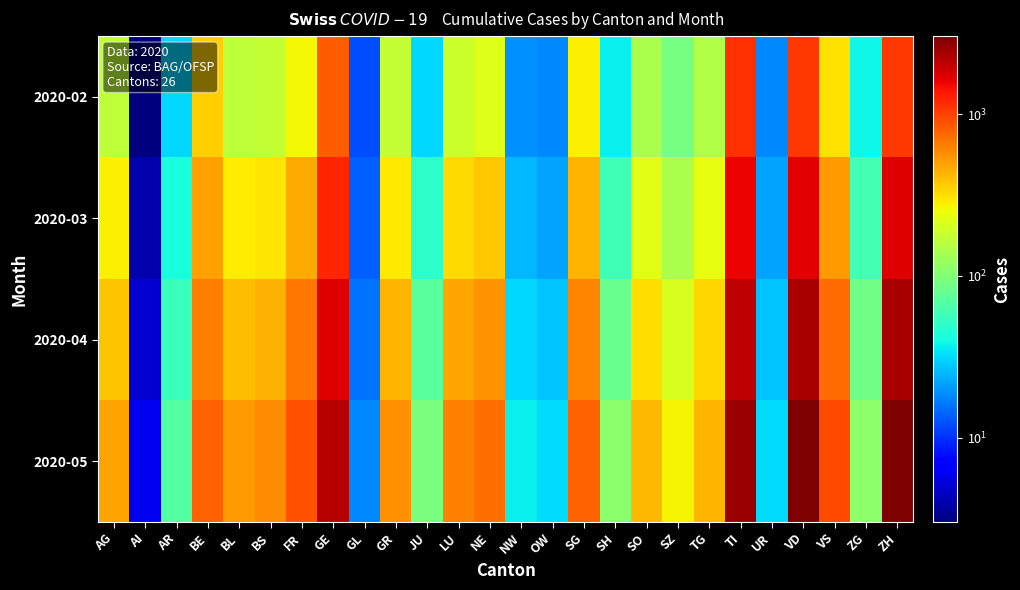

Rank the series by their maximum value, from lowest to highest.

2020-02, 2020-03, 2020-04, 2020-05